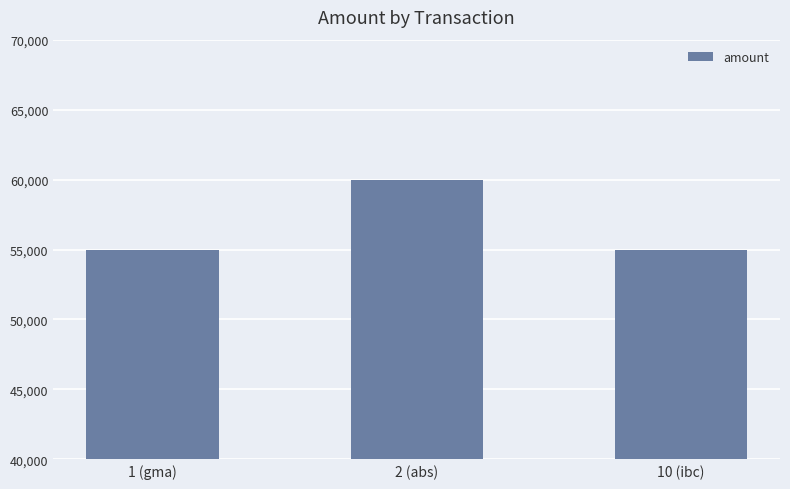

At which category does the chart reach its peak across all series?

2 (abs)